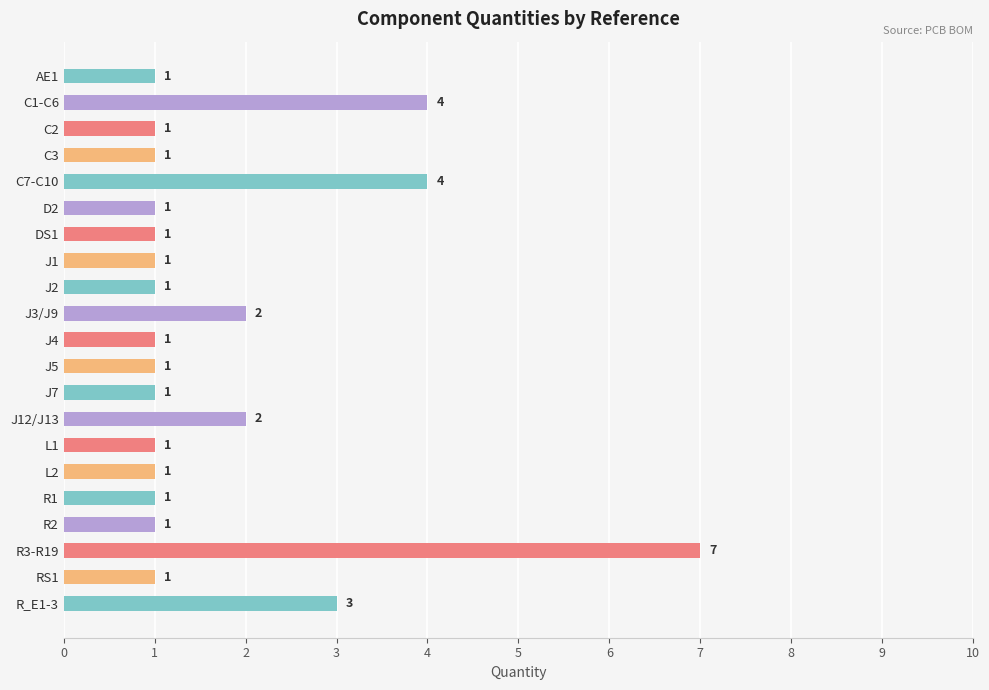

What is the change in value from C1-C6 to J5?

-3